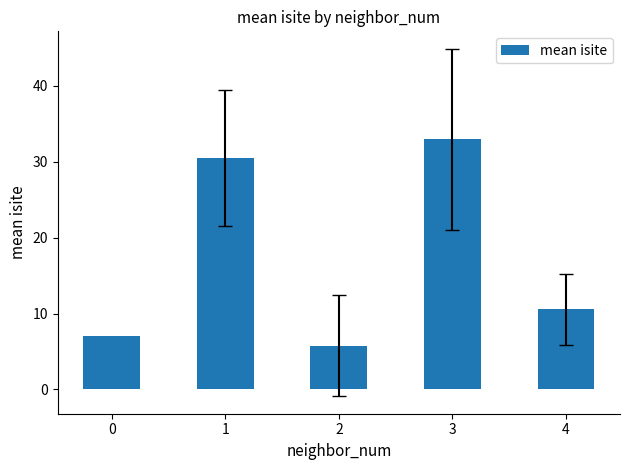

Reading right to left, list all the values displayed in this chart.

10.6	32.9	5.8	30.5	7.0